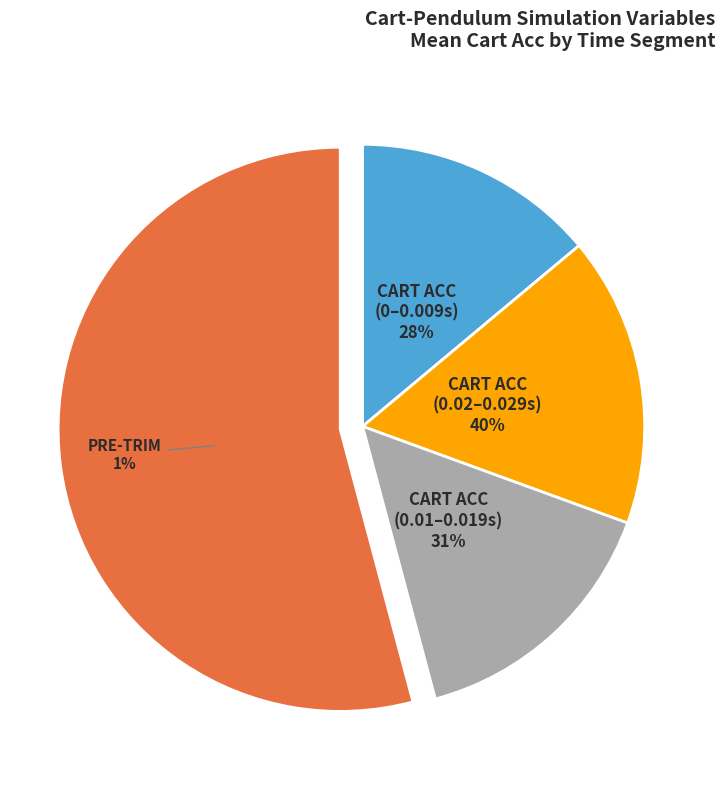

How many slices are in this pie chart?

4